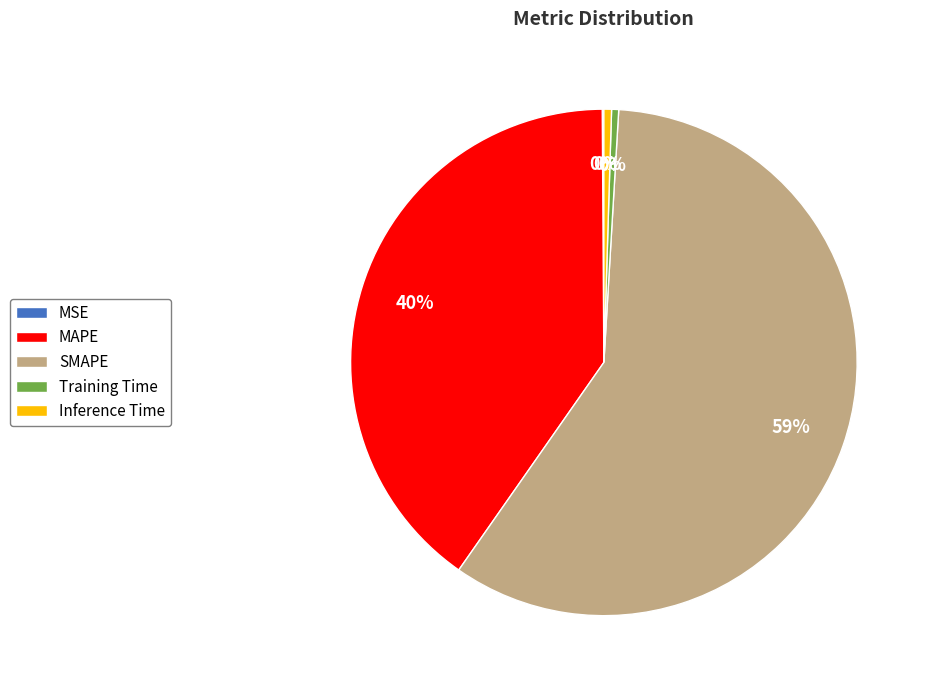

Which category accounts for the majority?

SMAPE